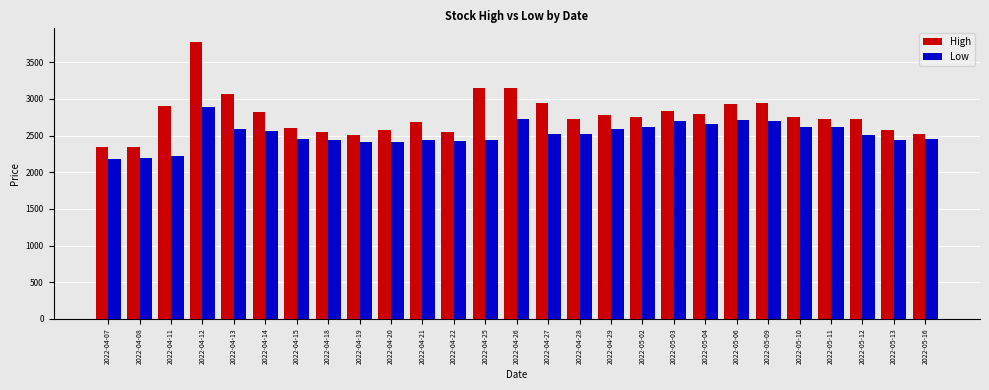

What is the value of the Low bar at the 17th from the left?

2595